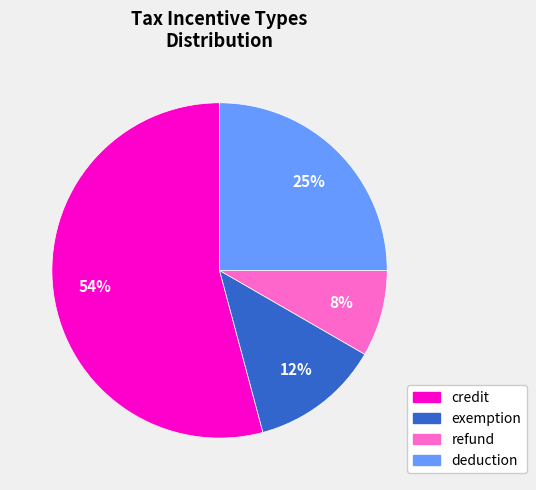

Does credit represent more than half of the total?

Yes